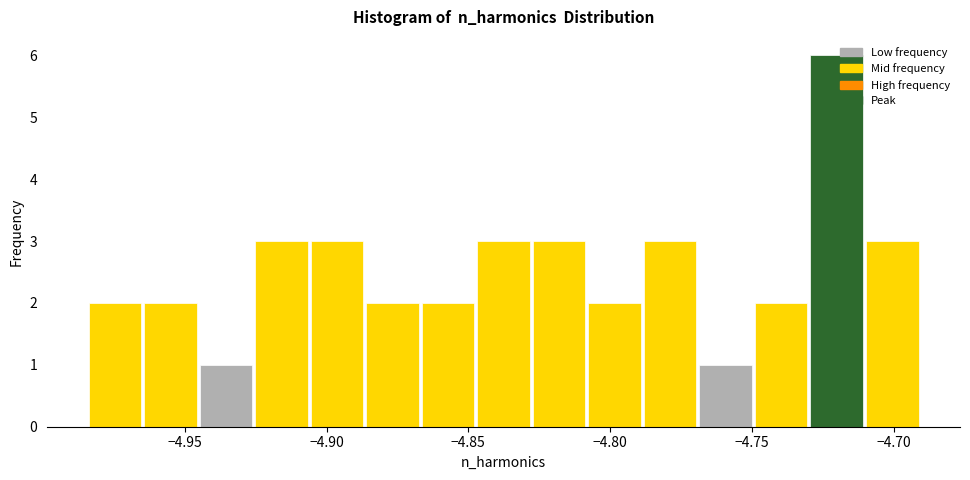

Read against the x-axis, roughly where is the centre of the tallest bar?

-4.720